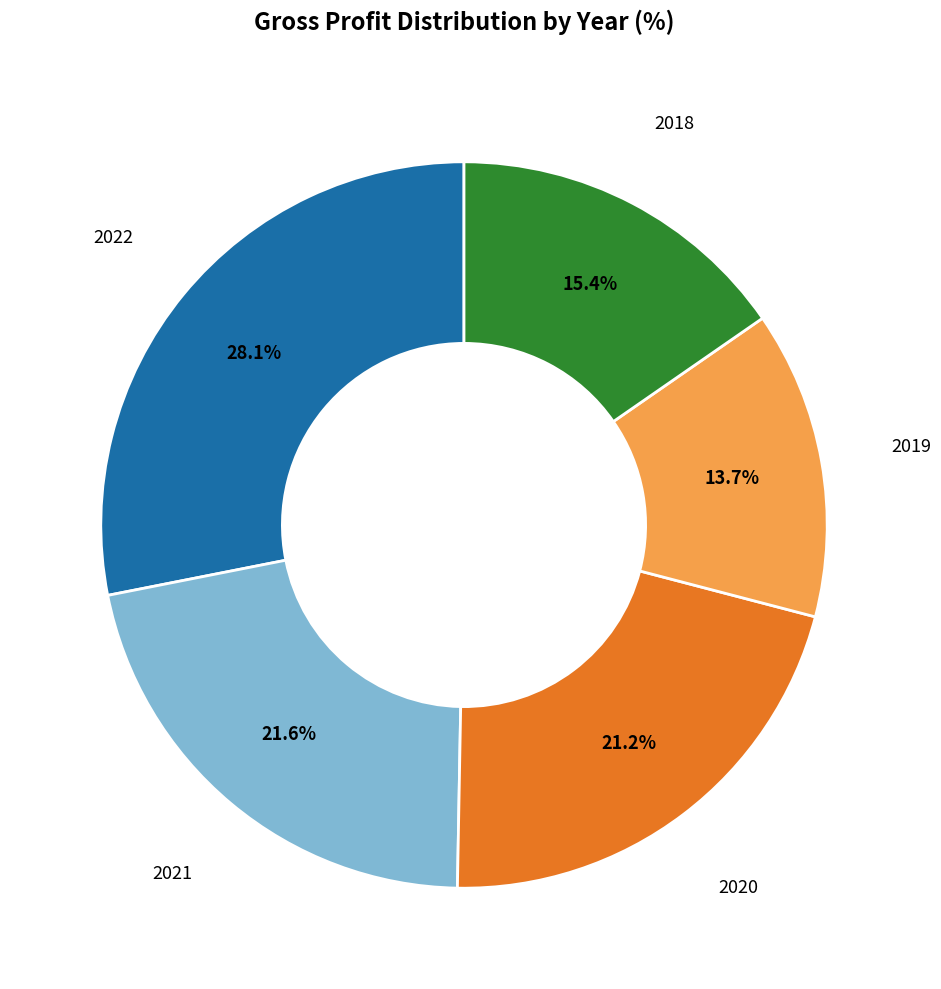

Is there a majority slice in this chart?

No